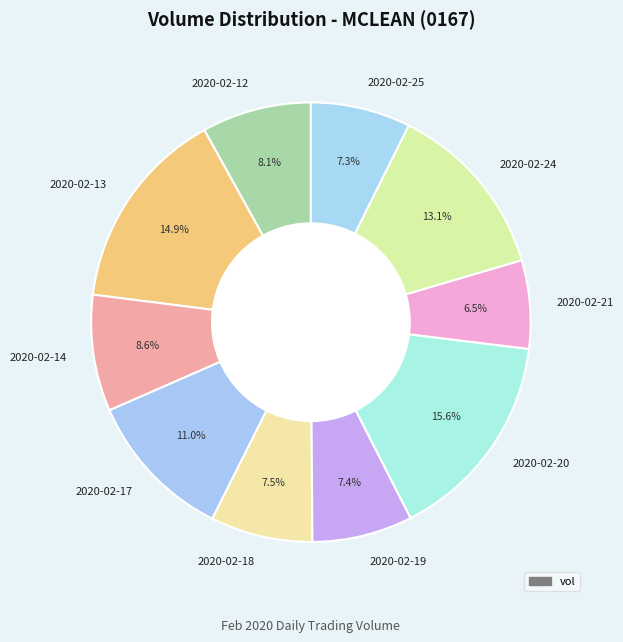

Which category has the smallest portion of the pie?

2020-02-21